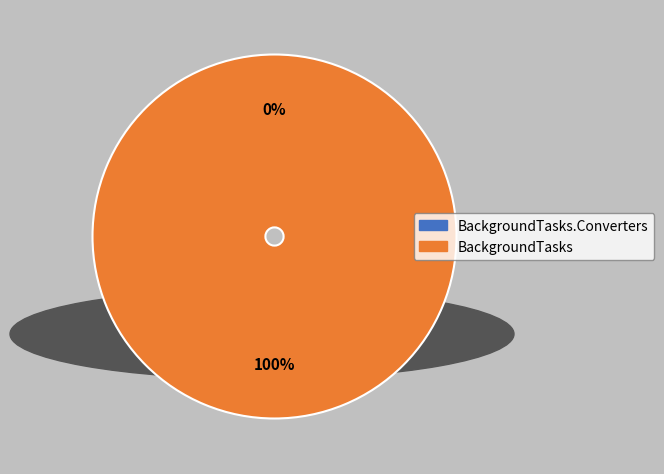

Which slice is the largest?

BackgroundTasks